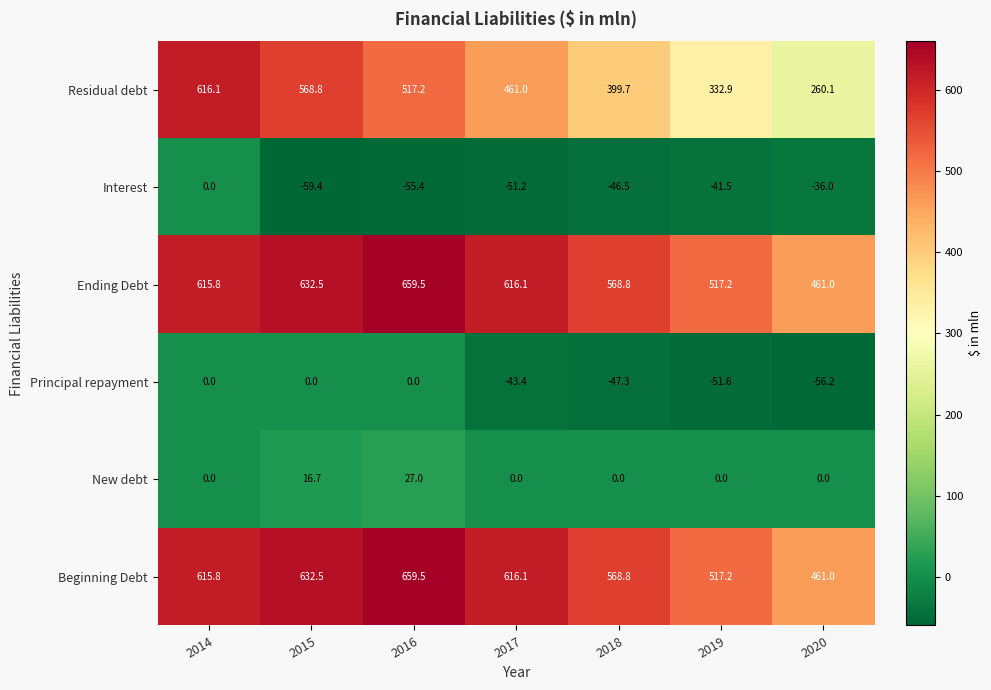

What is the minimum value shown in the chart?

-59.4